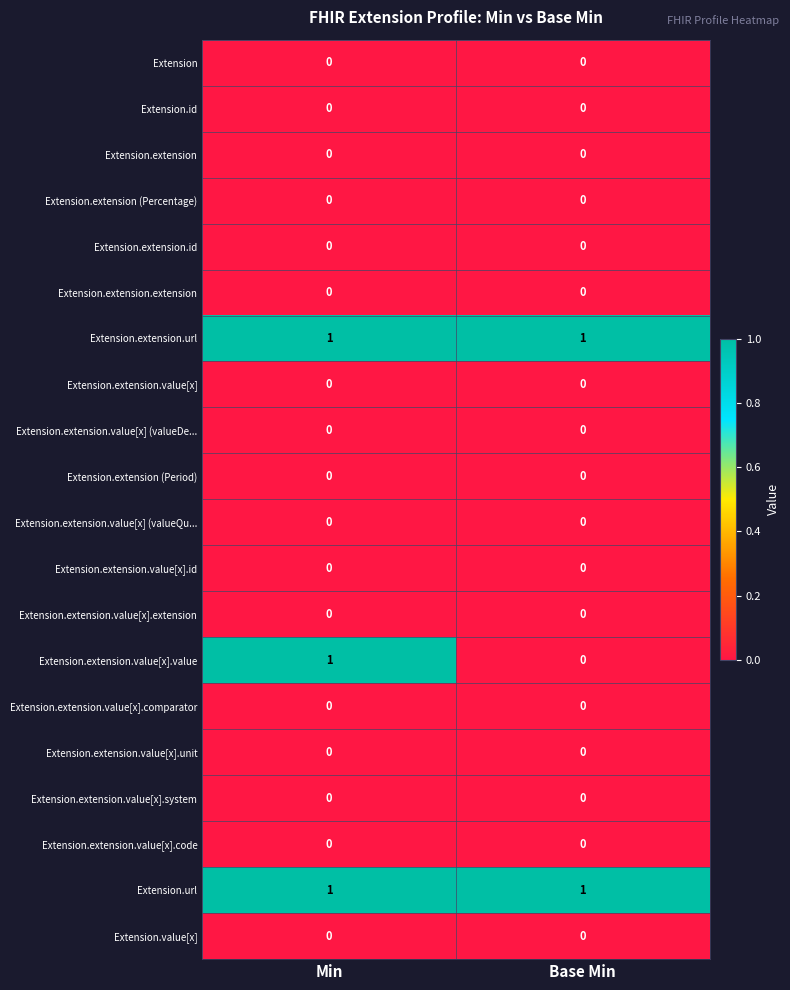

What is the difference between the highest and lowest values at Base Min?

1